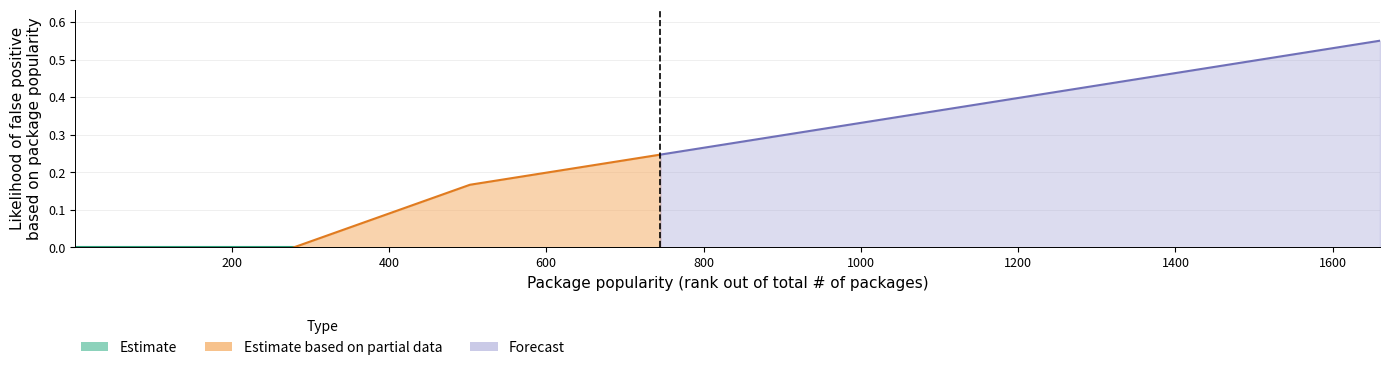

The chart shows a value of 0.3 at 879. True or false?

True